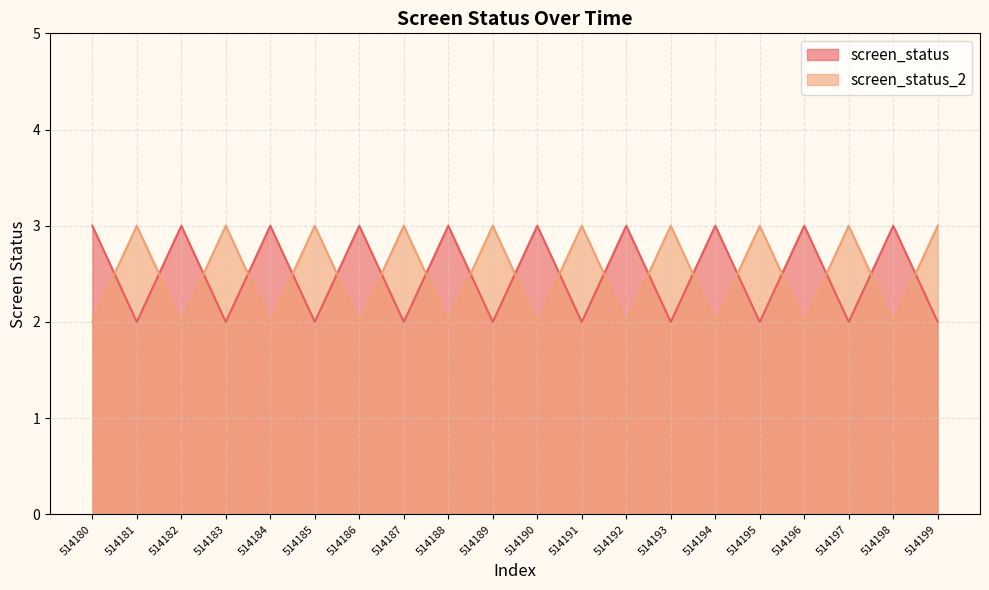

What is the value of the screen_status point at the 16th from the left?

2